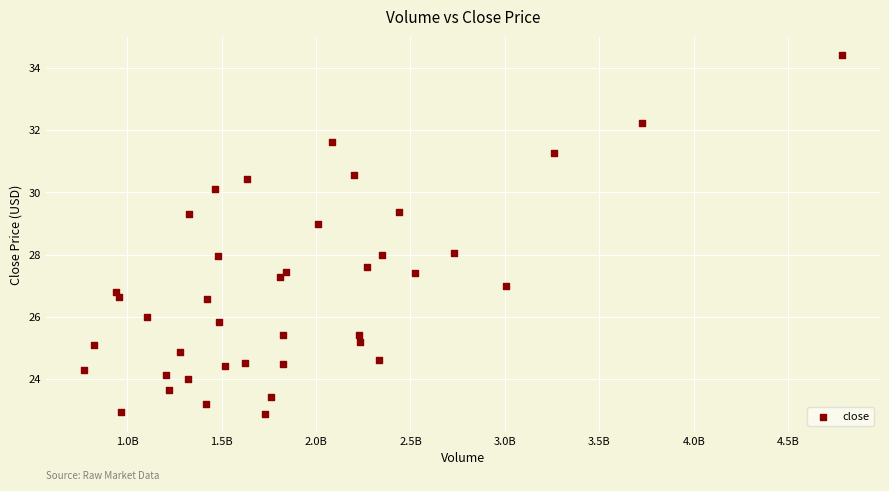

What is the range of X values (max minus min)?

4015557864.6